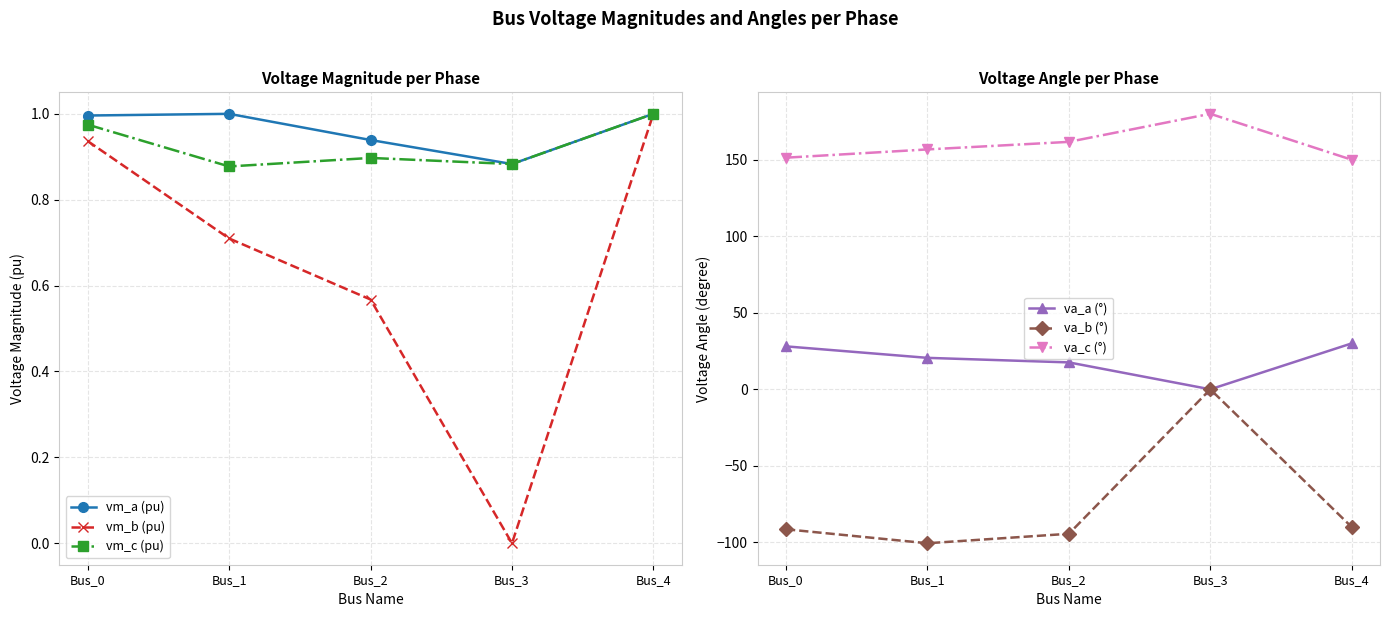

Which category has the lowest value across all series?

Bus_1